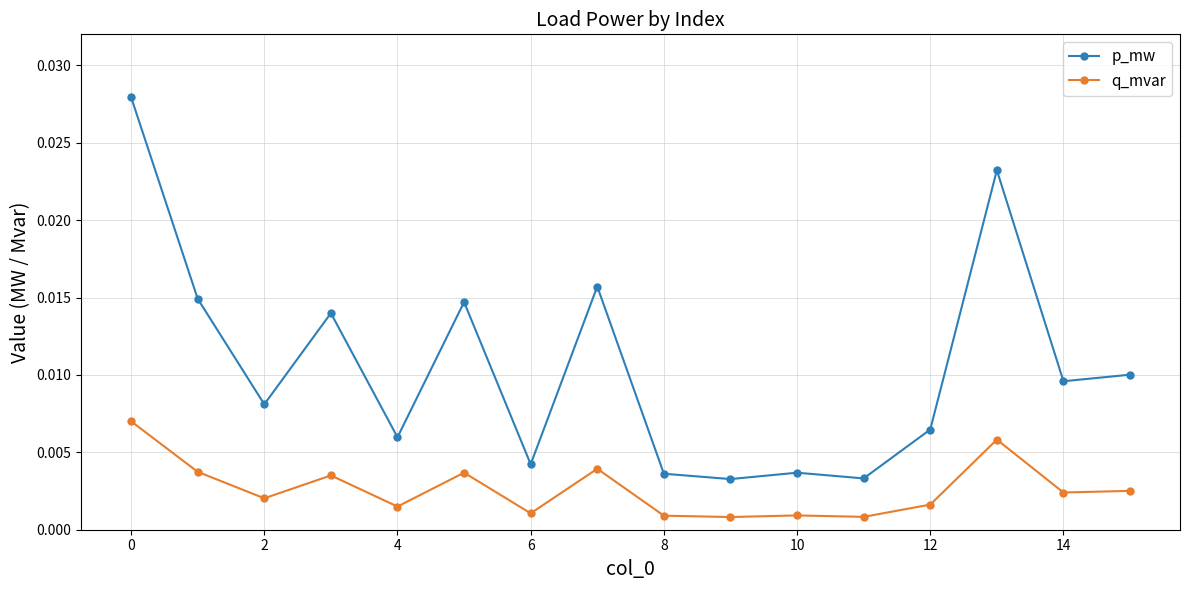

Which series has the widest spread of values?

p_mw